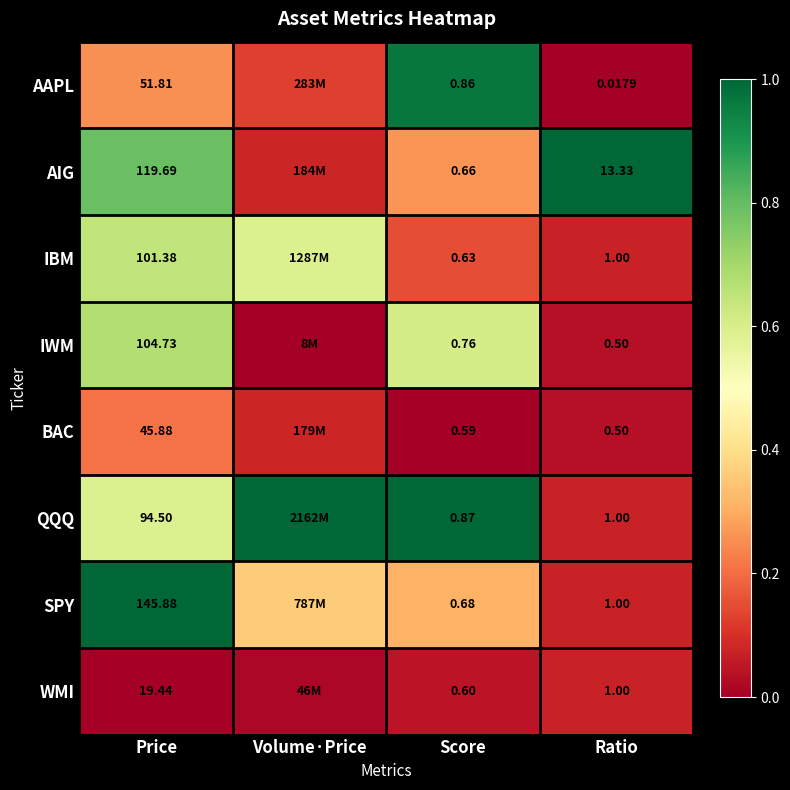

Which series changed the most between Price and Ratio?

SPY